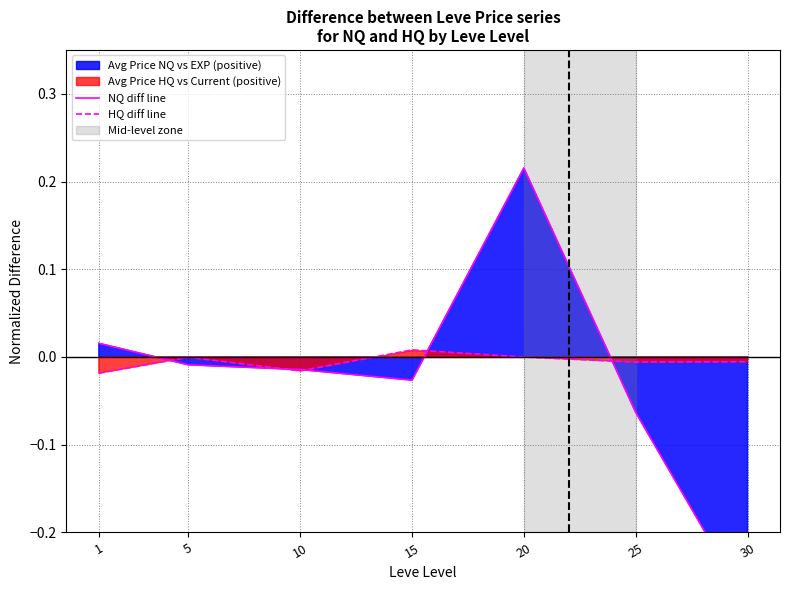

Is it true that HQ diff line equals -0.0 at 1?

False